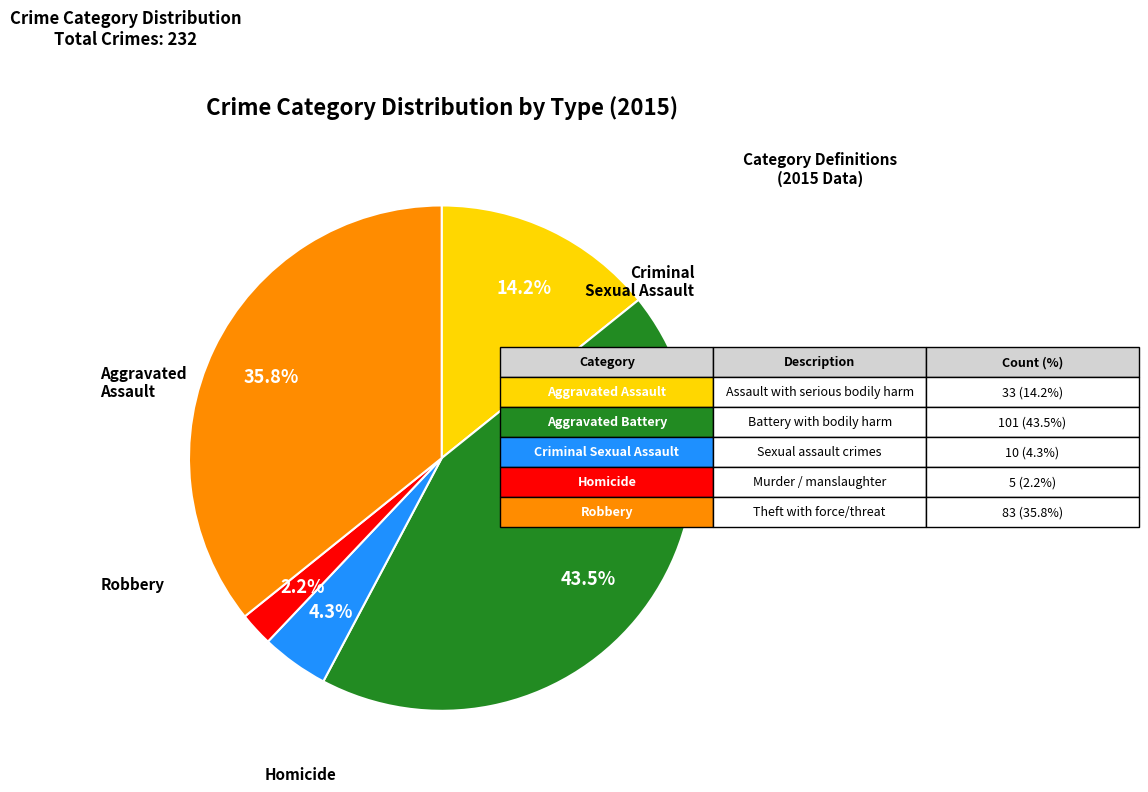

Is there any slice that represents more than half of the pie?

No